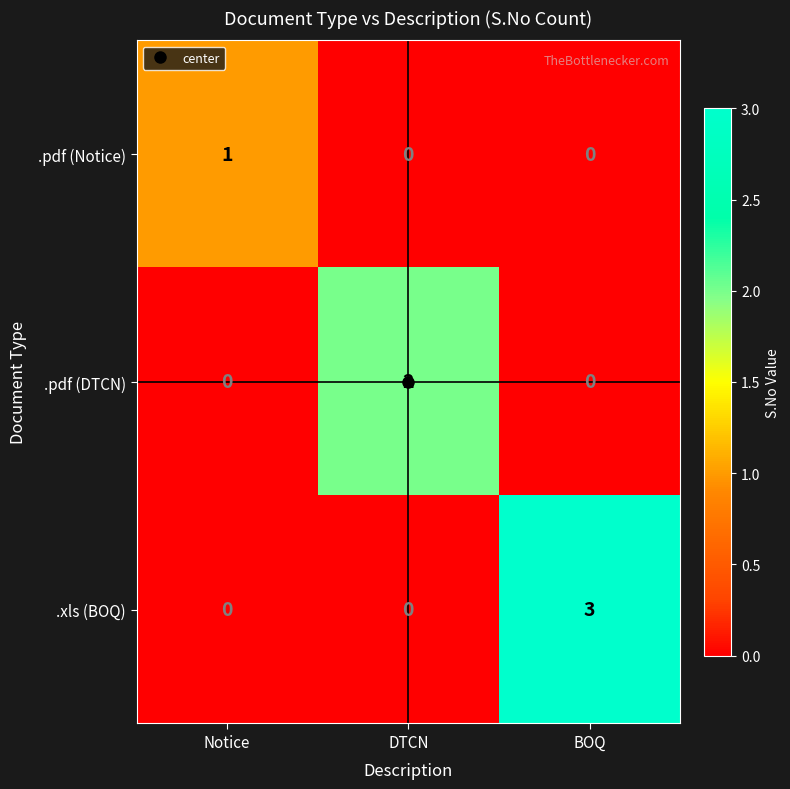

At how many categories does at least one series exceed 0?

3